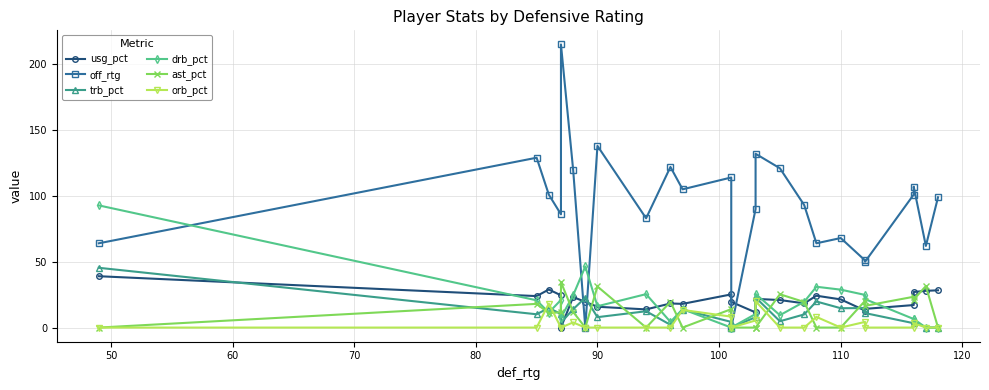

How many values in usg_pct are above zero?

24